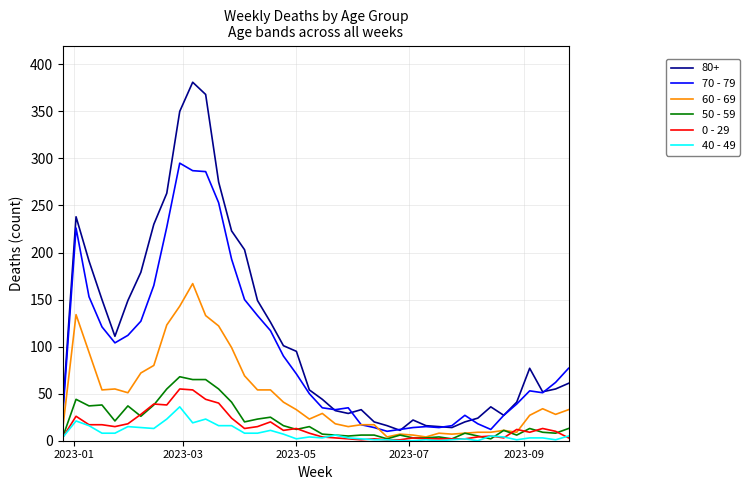

What are all the series names shown in the legend?

80+, 70 - 79, 60 - 69, 50 - 59, 0 - 29, 40 - 49